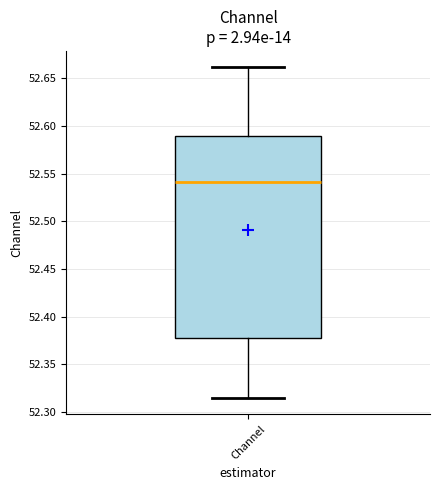

Where is the lower edge of the box for Channel on the y-axis? The values are not printed on the chart, so give them approximately, as read against the axis.

52.375